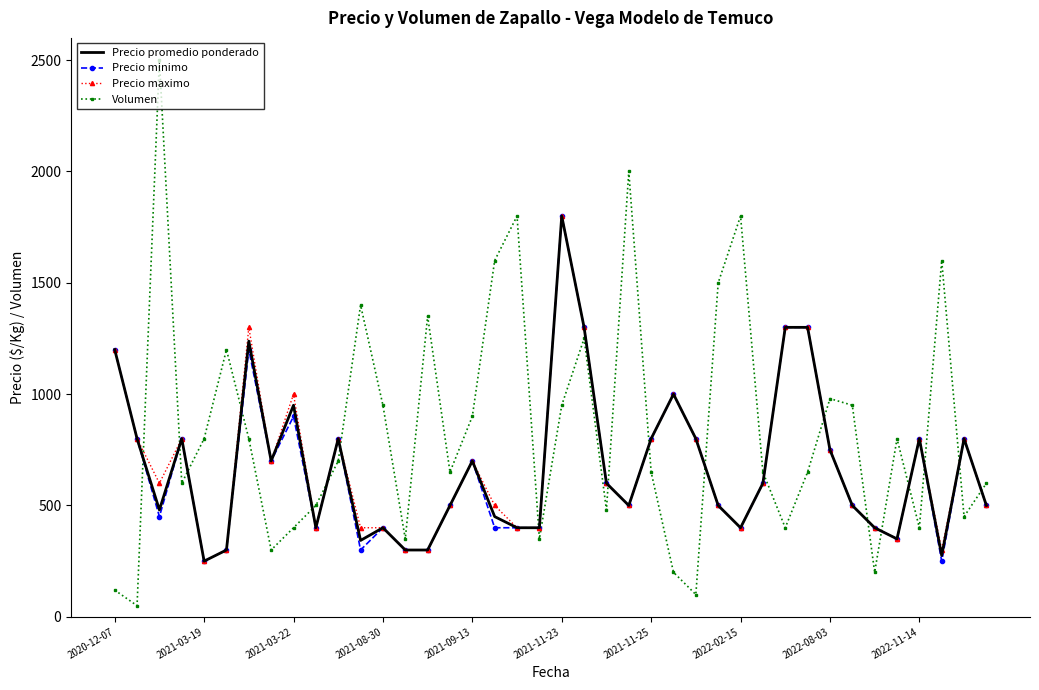

Which series has the widest spread of values?

Volumen